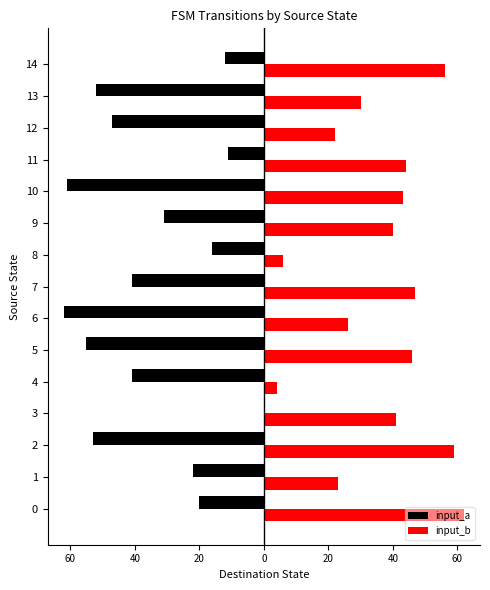

What is the average value of the input_b series?

37